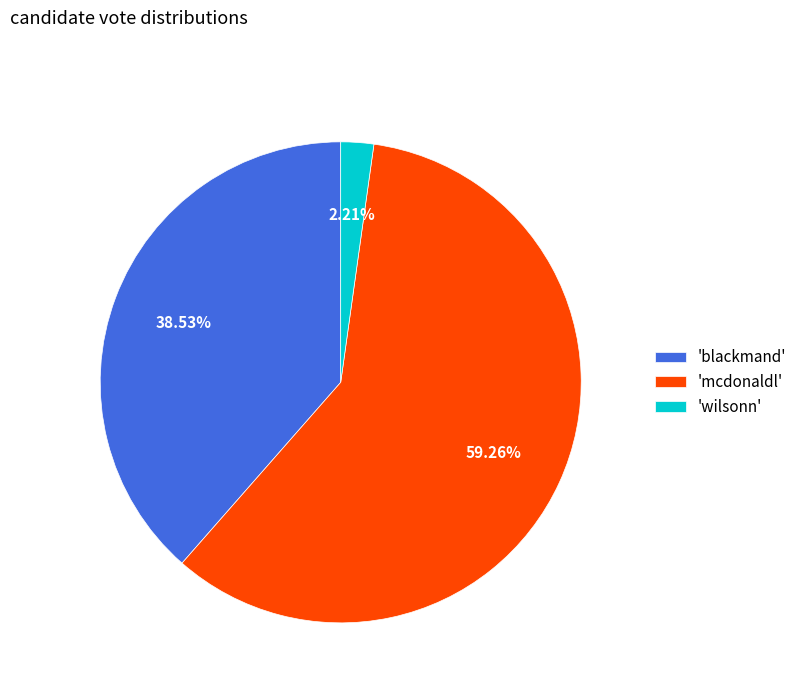

Rank the categories by value from lowest to highest.

'wilsonn', 'blackmand', 'mcdonaldl'